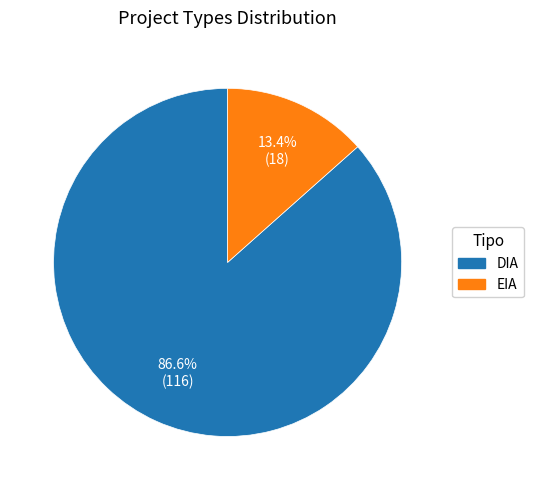

Does EIA represent more than half of the total?

No